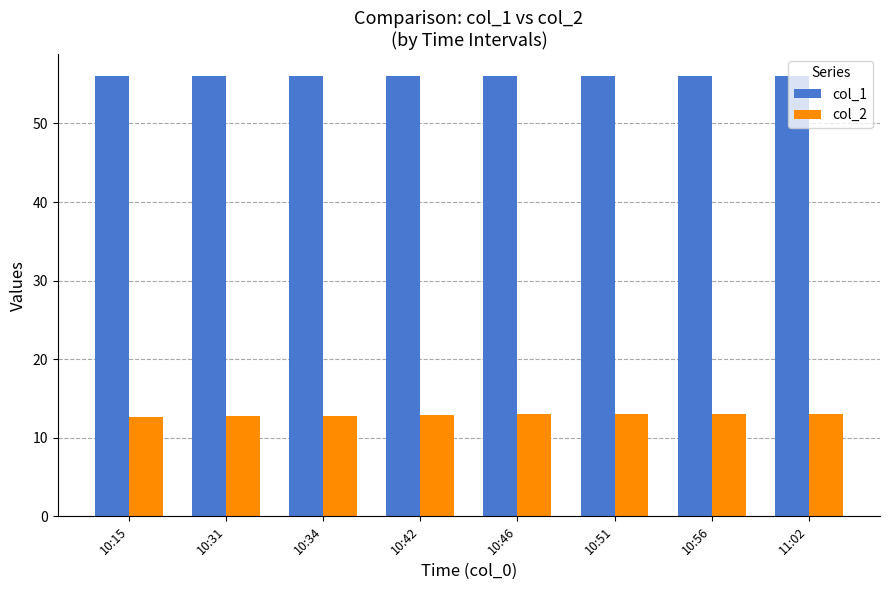

What is the label of the 8th bar from the left?

11:02